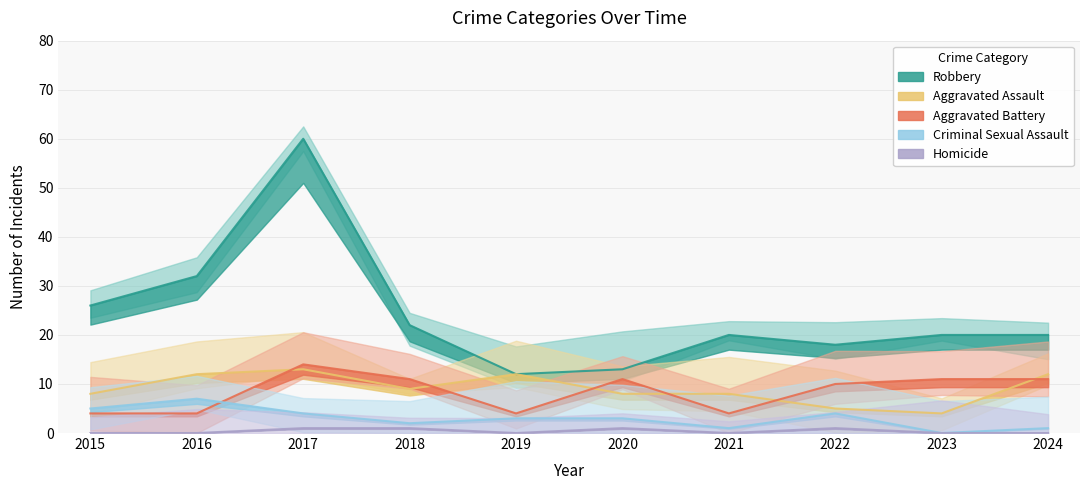

What is the difference between the maximum and minimum values in the Homicide series?

1